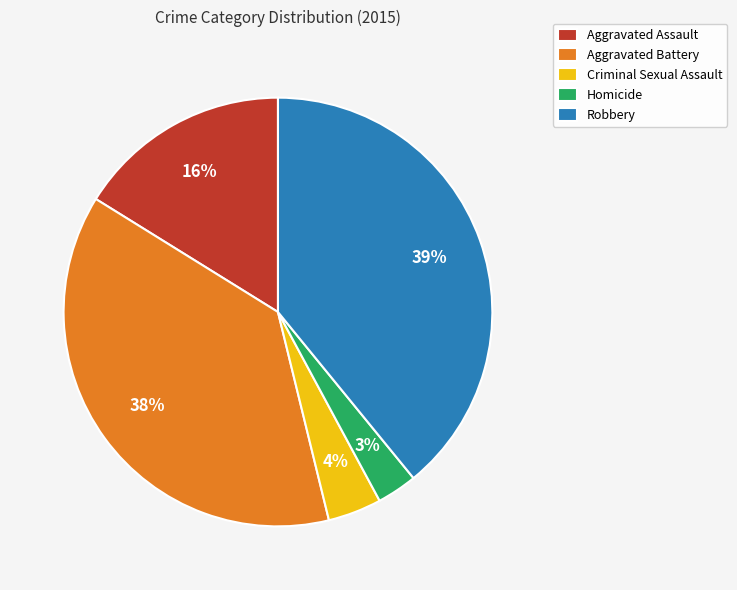

True or false: Aggravated Battery accounts for 27% of the total.

False